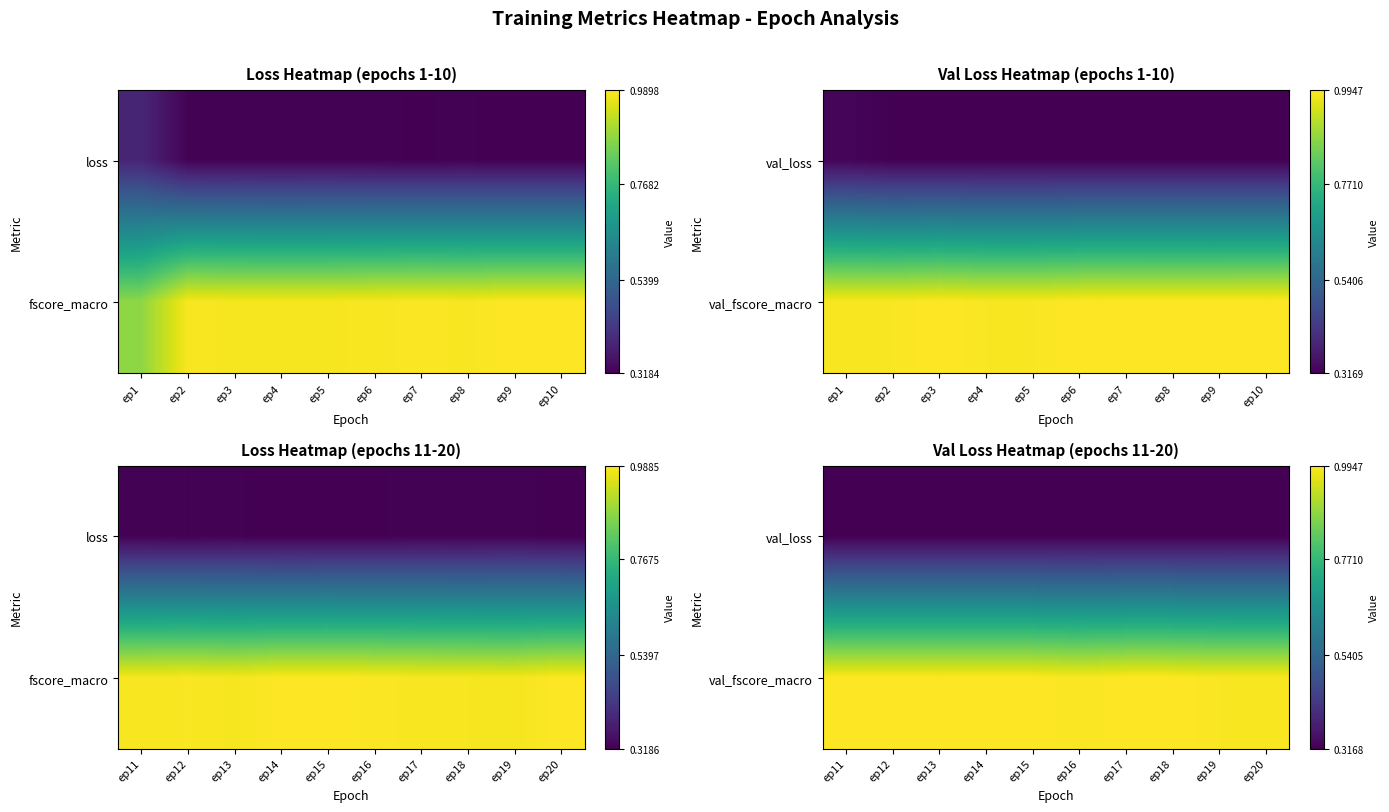

The value of val_loss at ep15 is 0.3. True or false?

True